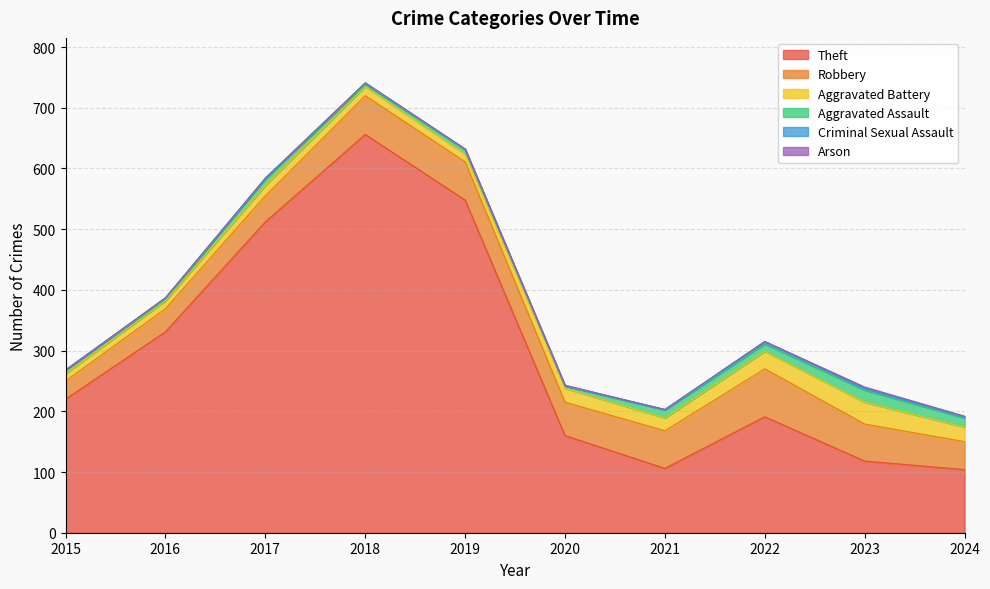

Which series changed the most between 2018 and 2021?

Theft